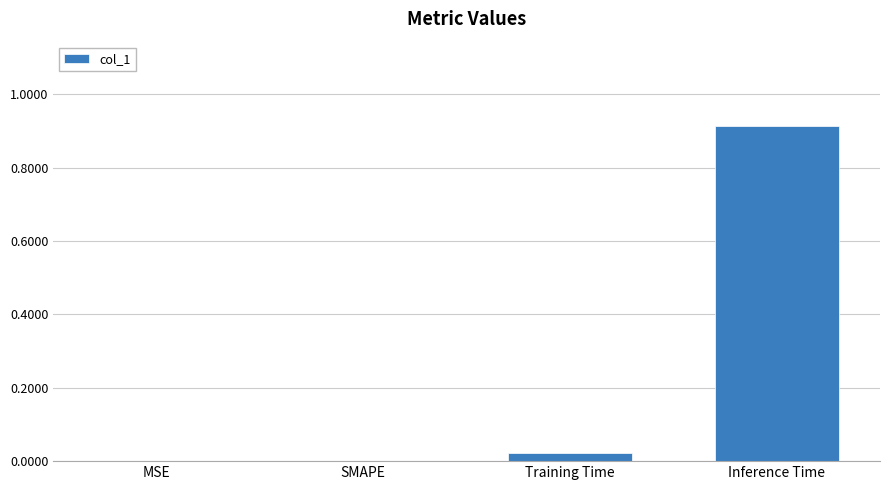

Which category has the highest value across all series?

Inference Time